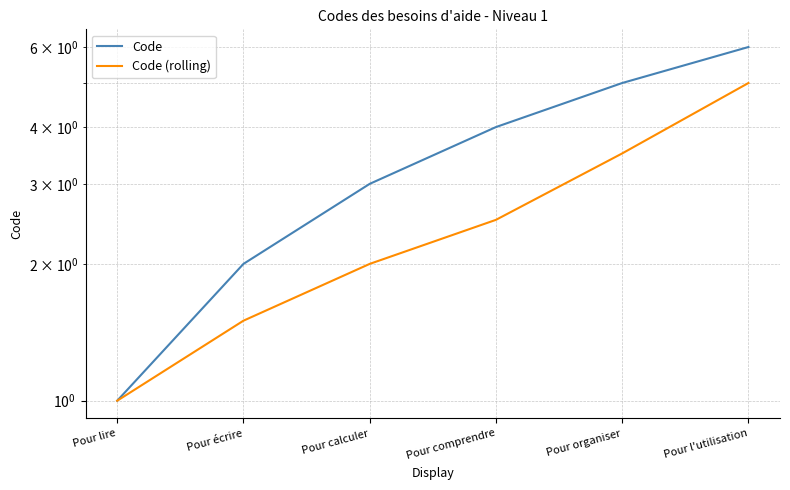

Count the Code (rolling) values in the range 1 to 3.

4